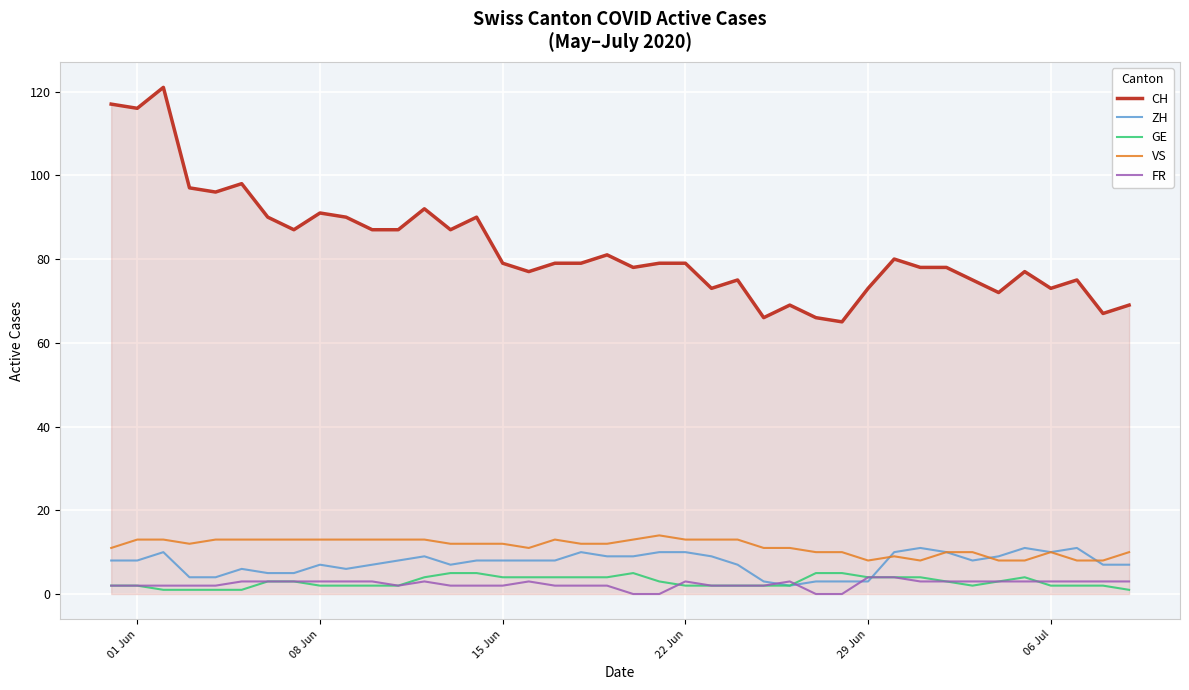

Reading left to right, extract all data points from this chart.

CH: 117	116	121	97	96	98	90	87	91	90	87	87	92	87	90	79	77	79	79	81	78	79	79	73	75	66	69	66	65	73	80	78	78	75	72	77	73	75	67	69
ZH: 8	8	10	4	4	6	5	5	7	6	7	8	9	7	8	8	8	8	10	9	9	10	10	9	7	3	2	3	3	3	10	11	10	8	9	11	10	11	7	7
GE: 2	2	1	1	1	1	3	3	2	2	2	2	4	5	5	4	4	4	4	4	5	3	2	2	2	2	2	5	5	4	4	4	3	2	3	4	2	2	2	1
VS: 11	13	13	12	13	13	13	13	13	13	13	13	13	12	12	12	11	13	12	12	13	14	13	13	13	11	11	10	10	8	9	8	10	10	8	8	10	8	8	10
FR: 2	2	2	2	2	3	3	3	3	3	3	2	3	2	2	2	3	2	2	2	0	0	3	2	2	2	3	0	0	4	4	3	3	3	3	3	3	3	3	3